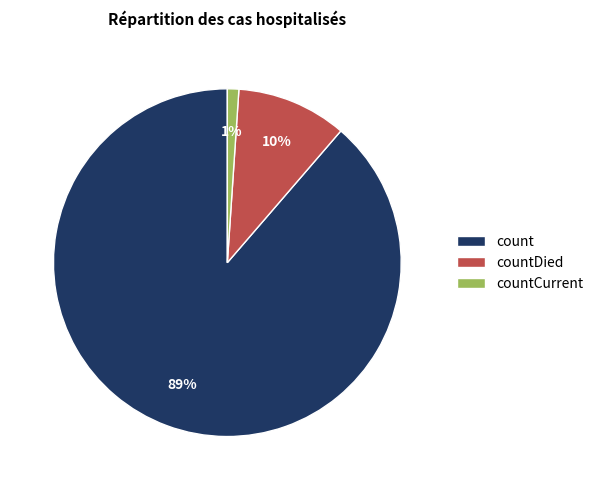

Between countDied and count, which is larger?

count